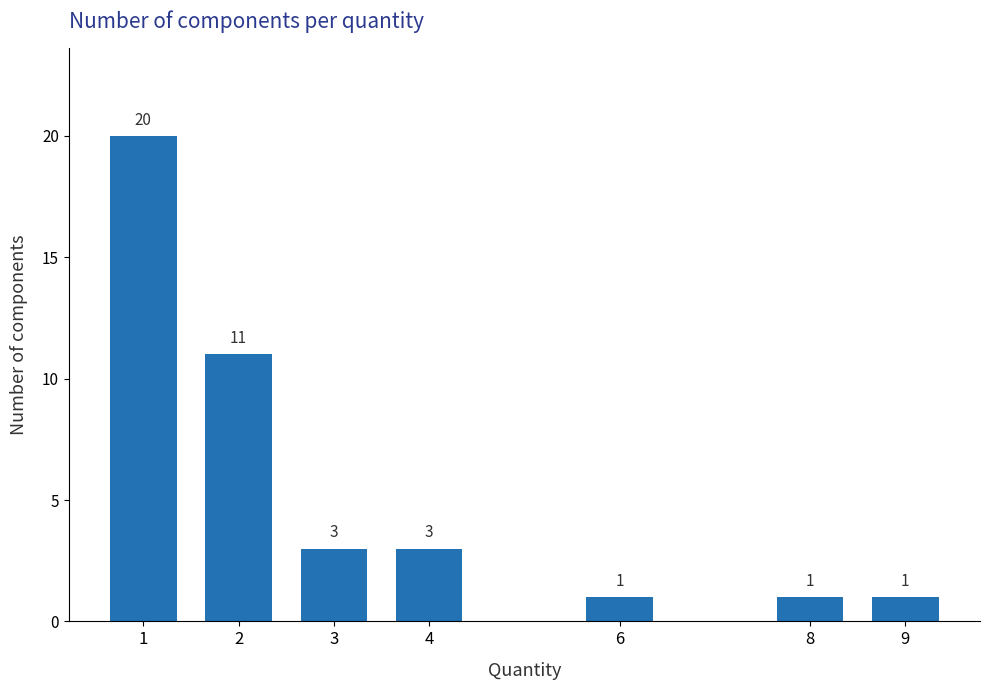

Reading right to left, transcribe all the data shown in this chart.

9=1	8=1	6=1	4=3	3=3	2=11	1=20